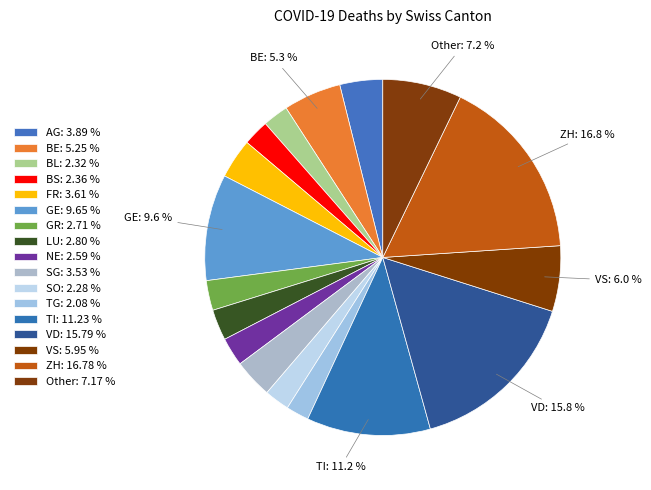

Count the number of slices in the pie.

17